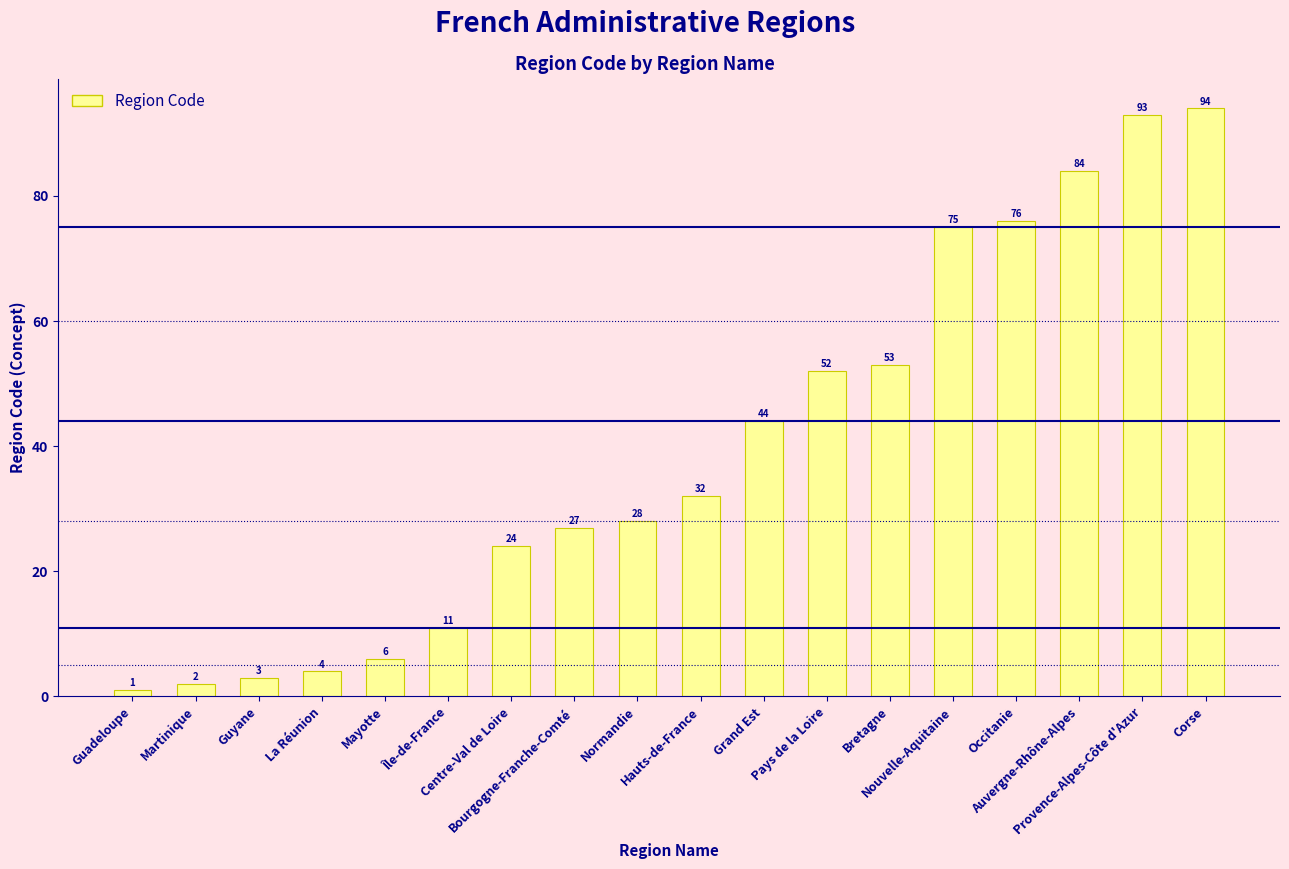

Rank the categories by value from lowest to highest.

Guadeloupe, Martinique, Guyane, La Réunion, Mayotte, Île-de-France, Centre-Val de Loire, Bourgogne-Franche-Comté, Normandie, Hauts-de-France, Grand Est, Pays de la Loire, Bretagne, Nouvelle-Aquitaine, Occitanie, Auvergne-Rhône-Alpes, Provence-Alpes-Côte d'Azur, Corse